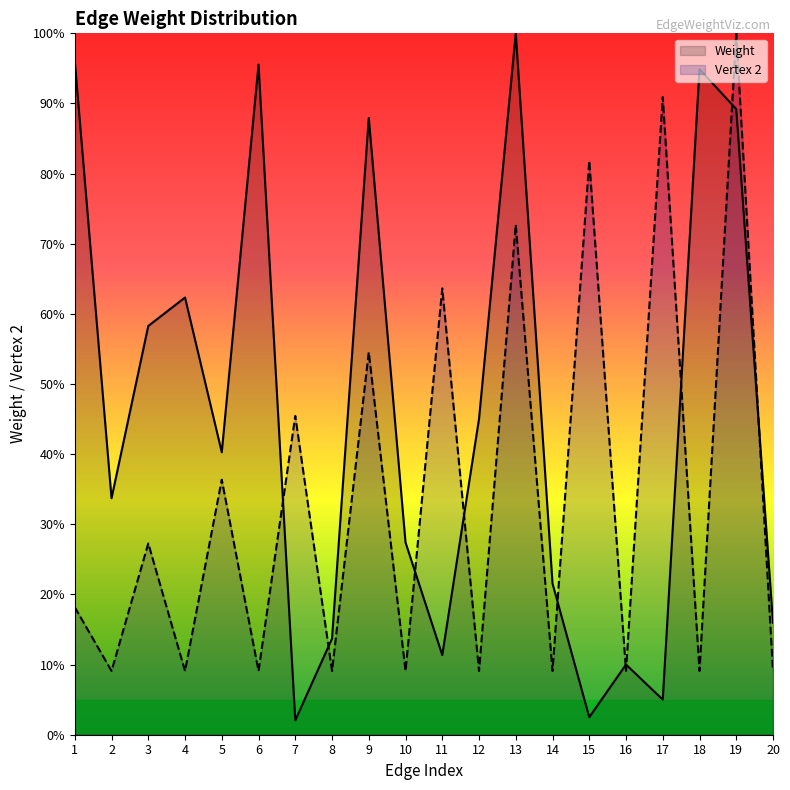

In Weight, how many points are lower than both neighbors (excluding endpoints)?

6